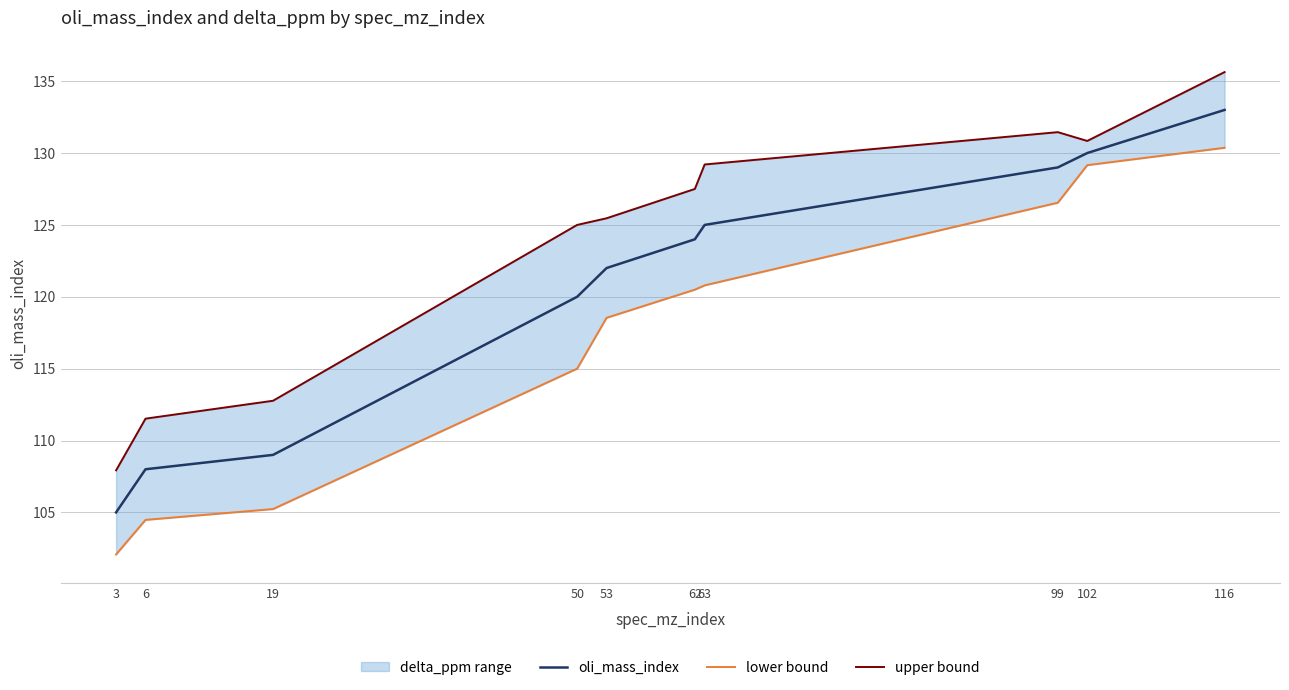

At how many categories does at least one series exceed 123?

7